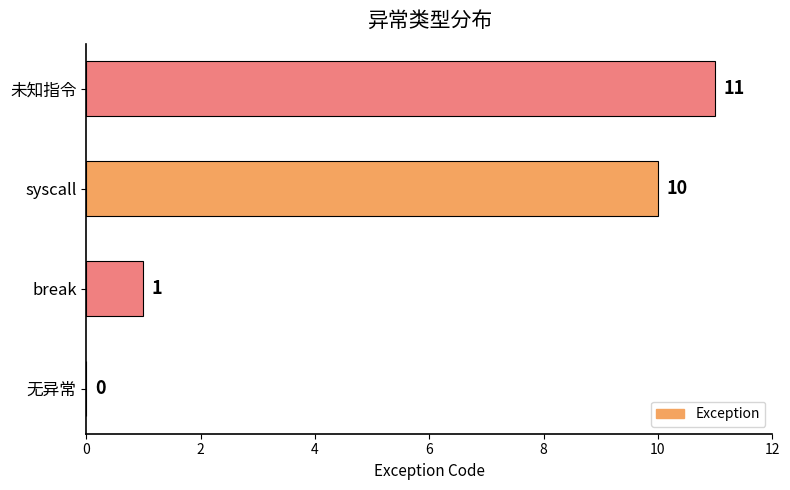

At which category does the chart reach its peak across all series?

未知指令